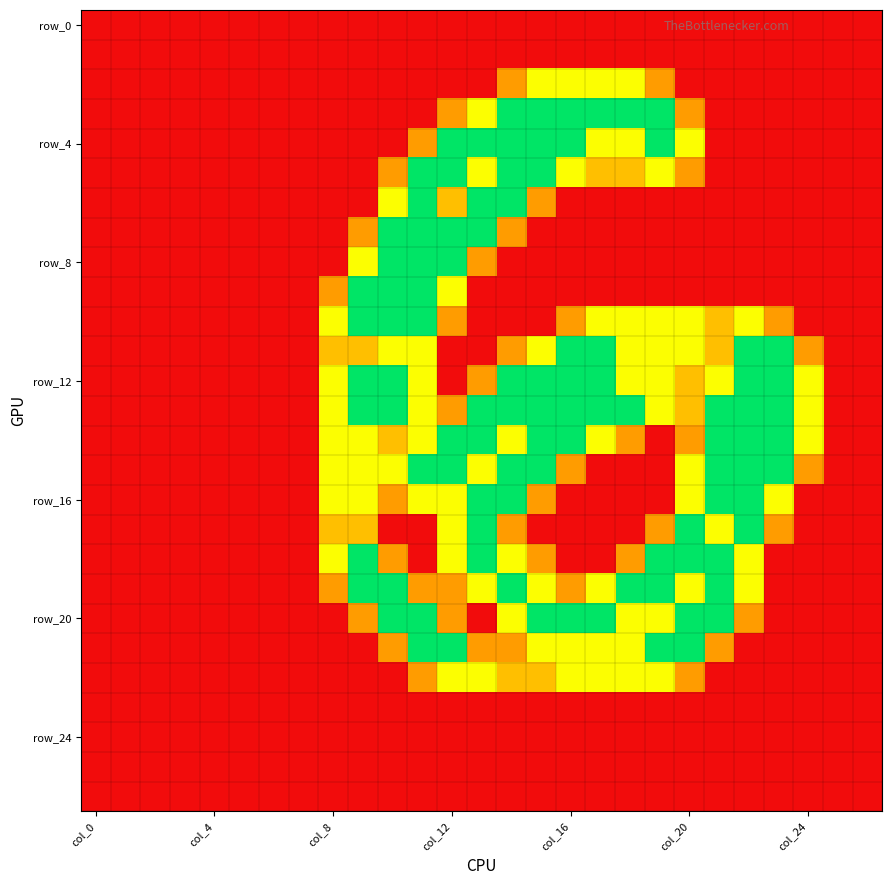

At which category is the sum across all series the highest?

11